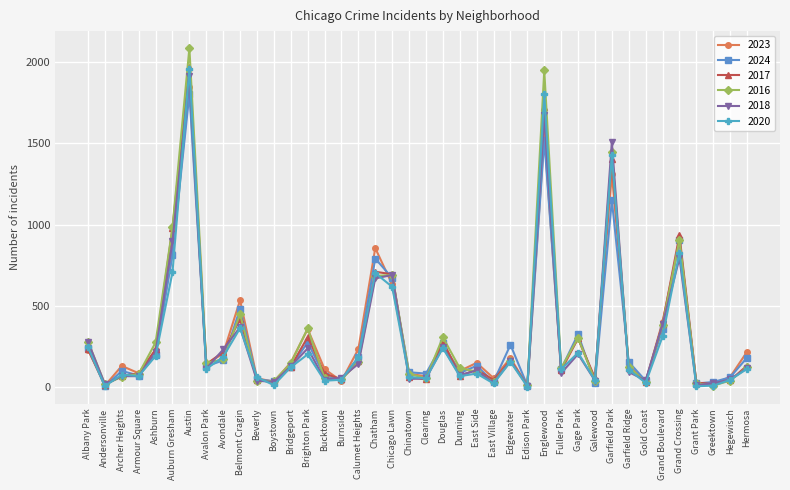

What is the difference between the highest and lowest values at Douglas?

66